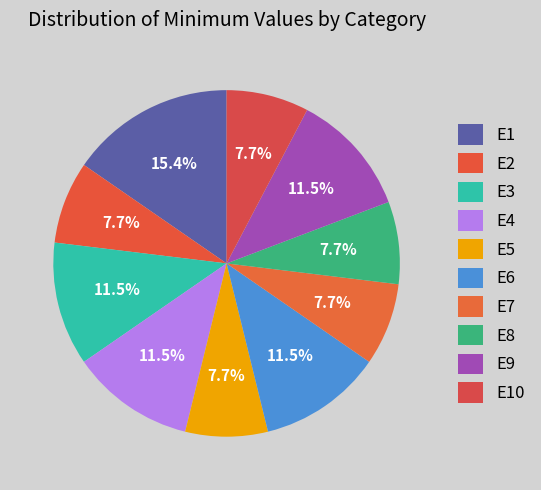

What is the change in value from E1 to E4?

-1